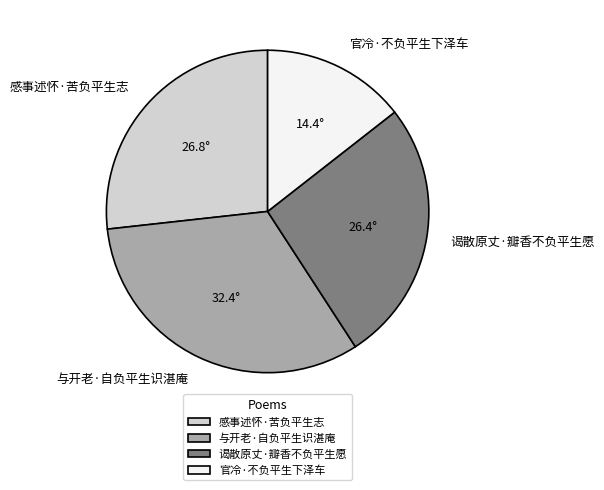

What is the smallest slice in the pie chart?

官冷·不负平生下泽车